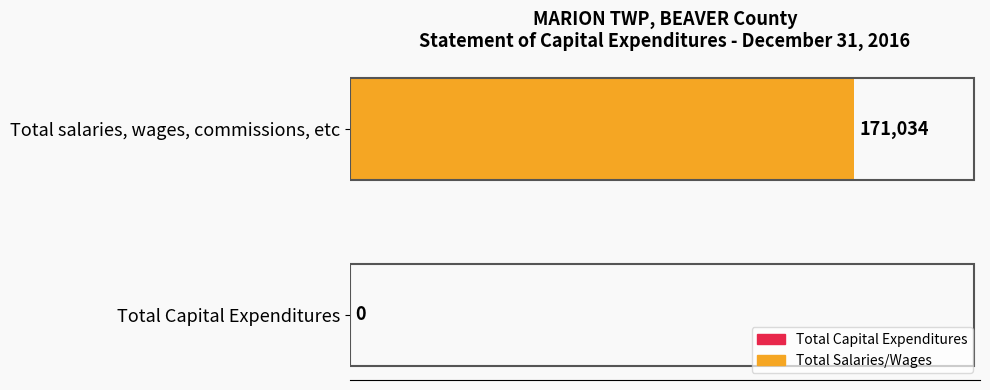

What is the sum of the values at Total salaries, wages, commissions, etc and Total Capital Expenditures?

171034